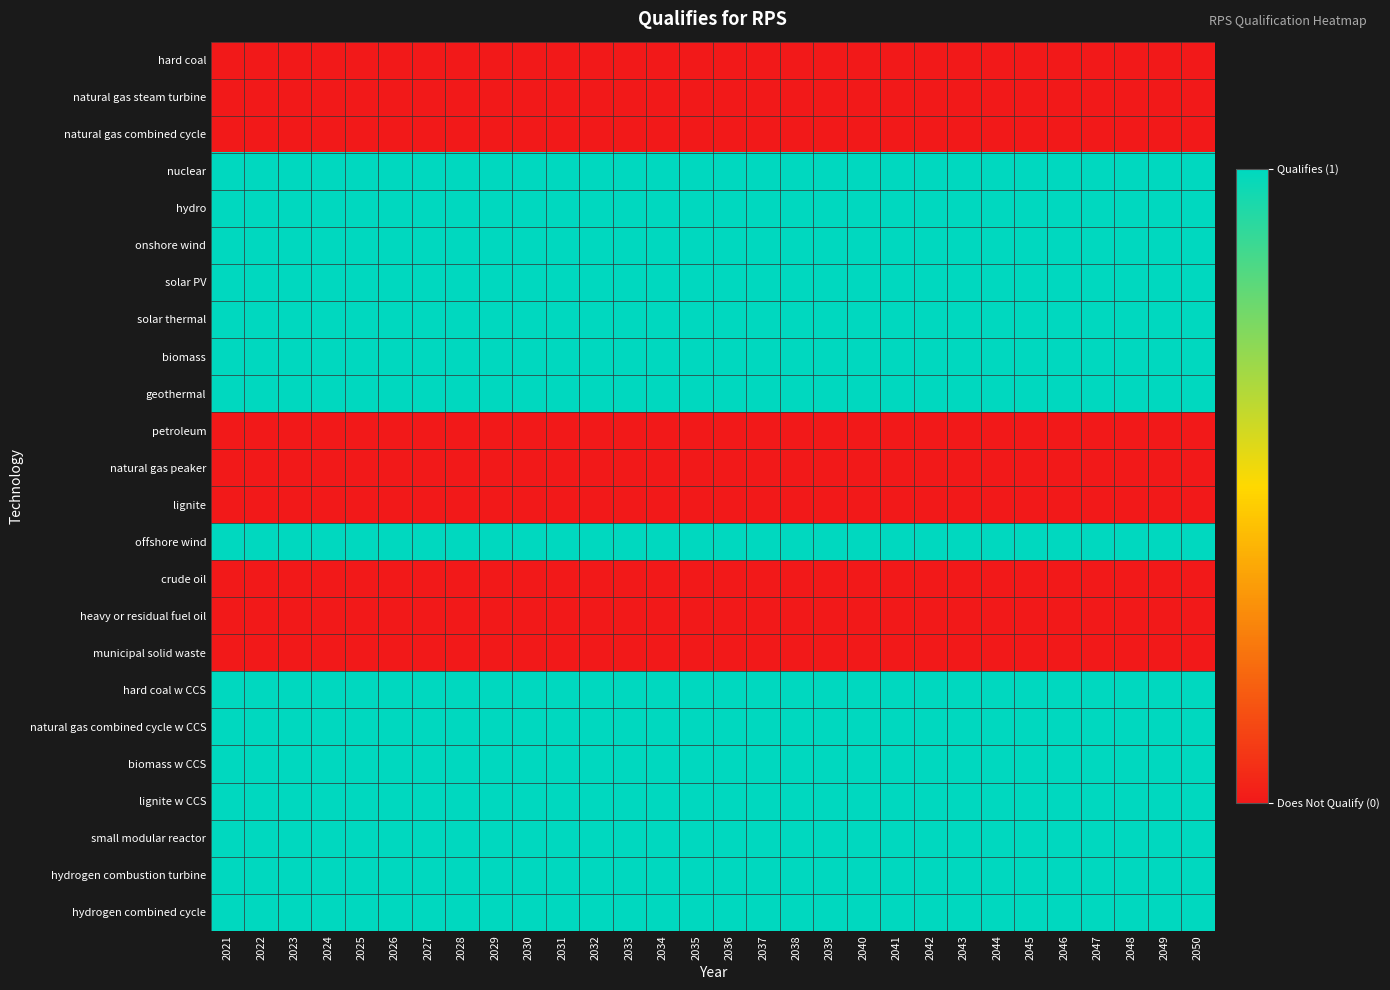

Reading left to right, extract all data points from this chart.

hard coal: 2021=0	2022=0	2023=0	2024=0	2025=0	2026=0	2027=0	2028=0	2029=0	2030=0	2031=0	2032=0	2033=0	2034=0	2035=0	2036=0	2037=0	2038=0	2039=0	2040=0	2041=0	2042=0	2043=0	2044=0	2045=0	2046=0	2047=0	2048=0	2049=0	2050=0
natural gas steam turbine: 2021=0	2022=0	2023=0	2024=0	2025=0	2026=0	2027=0	2028=0	2029=0	2030=0	2031=0	2032=0	2033=0	2034=0	2035=0	2036=0	2037=0	2038=0	2039=0	2040=0	2041=0	2042=0	2043=0	2044=0	2045=0	2046=0	2047=0	2048=0	2049=0	2050=0
natural gas combined cycle: 2021=0	2022=0	2023=0	2024=0	2025=0	2026=0	2027=0	2028=0	2029=0	2030=0	2031=0	2032=0	2033=0	2034=0	2035=0	2036=0	2037=0	2038=0	2039=0	2040=0	2041=0	2042=0	2043=0	2044=0	2045=0	2046=0	2047=0	2048=0	2049=0	2050=0
nuclear: 2021=1	2022=1	2023=1	2024=1	2025=1	2026=1	2027=1	2028=1	2029=1	2030=1	2031=1	2032=1	2033=1	2034=1	2035=1	2036=1	2037=1	2038=1	2039=1	2040=1	2041=1	2042=1	2043=1	2044=1	2045=1	2046=1	2047=1	2048=1	2049=1	2050=1
hydro: 2021=1	2022=1	2023=1	2024=1	2025=1	2026=1	2027=1	2028=1	2029=1	2030=1	2031=1	2032=1	2033=1	2034=1	2035=1	2036=1	2037=1	2038=1	2039=1	2040=1	2041=1	2042=1	2043=1	2044=1	2045=1	2046=1	2047=1	2048=1	2049=1	2050=1
onshore wind: 2021=1	2022=1	2023=1	2024=1	2025=1	2026=1	2027=1	2028=1	2029=1	2030=1	2031=1	2032=1	2033=1	2034=1	2035=1	2036=1	2037=1	2038=1	2039=1	2040=1	2041=1	2042=1	2043=1	2044=1	2045=1	2046=1	2047=1	2048=1	2049=1	2050=1
solar PV: 2021=1	2022=1	2023=1	2024=1	2025=1	2026=1	2027=1	2028=1	2029=1	2030=1	2031=1	2032=1	2033=1	2034=1	2035=1	2036=1	2037=1	2038=1	2039=1	2040=1	2041=1	2042=1	2043=1	2044=1	2045=1	2046=1	2047=1	2048=1	2049=1	2050=1
solar thermal: 2021=1	2022=1	2023=1	2024=1	2025=1	2026=1	2027=1	2028=1	2029=1	2030=1	2031=1	2032=1	2033=1	2034=1	2035=1	2036=1	2037=1	2038=1	2039=1	2040=1	2041=1	2042=1	2043=1	2044=1	2045=1	2046=1	2047=1	2048=1	2049=1	2050=1
biomass: 2021=1	2022=1	2023=1	2024=1	2025=1	2026=1	2027=1	2028=1	2029=1	2030=1	2031=1	2032=1	2033=1	2034=1	2035=1	2036=1	2037=1	2038=1	2039=1	2040=1	2041=1	2042=1	2043=1	2044=1	2045=1	2046=1	2047=1	2048=1	2049=1	2050=1
geothermal: 2021=1	2022=1	2023=1	2024=1	2025=1	2026=1	2027=1	2028=1	2029=1	2030=1	2031=1	2032=1	2033=1	2034=1	2035=1	2036=1	2037=1	2038=1	2039=1	2040=1	2041=1	2042=1	2043=1	2044=1	2045=1	2046=1	2047=1	2048=1	2049=1	2050=1
petroleum: 2021=0	2022=0	2023=0	2024=0	2025=0	2026=0	2027=0	2028=0	2029=0	2030=0	2031=0	2032=0	2033=0	2034=0	2035=0	2036=0	2037=0	2038=0	2039=0	2040=0	2041=0	2042=0	2043=0	2044=0	2045=0	2046=0	2047=0	2048=0	2049=0	2050=0
natural gas peaker: 2021=0	2022=0	2023=0	2024=0	2025=0	2026=0	2027=0	2028=0	2029=0	2030=0	2031=0	2032=0	2033=0	2034=0	2035=0	2036=0	2037=0	2038=0	2039=0	2040=0	2041=0	2042=0	2043=0	2044=0	2045=0	2046=0	2047=0	2048=0	2049=0	2050=0
lignite: 2021=0	2022=0	2023=0	2024=0	2025=0	2026=0	2027=0	2028=0	2029=0	2030=0	2031=0	2032=0	2033=0	2034=0	2035=0	2036=0	2037=0	2038=0	2039=0	2040=0	2041=0	2042=0	2043=0	2044=0	2045=0	2046=0	2047=0	2048=0	2049=0	2050=0
offshore wind: 2021=1	2022=1	2023=1	2024=1	2025=1	2026=1	2027=1	2028=1	2029=1	2030=1	2031=1	2032=1	2033=1	2034=1	2035=1	2036=1	2037=1	2038=1	2039=1	2040=1	2041=1	2042=1	2043=1	2044=1	2045=1	2046=1	2047=1	2048=1	2049=1	2050=1
crude oil: 2021=0	2022=0	2023=0	2024=0	2025=0	2026=0	2027=0	2028=0	2029=0	2030=0	2031=0	2032=0	2033=0	2034=0	2035=0	2036=0	2037=0	2038=0	2039=0	2040=0	2041=0	2042=0	2043=0	2044=0	2045=0	2046=0	2047=0	2048=0	2049=0	2050=0
heavy or residual fuel oil: 2021=0	2022=0	2023=0	2024=0	2025=0	2026=0	2027=0	2028=0	2029=0	2030=0	2031=0	2032=0	2033=0	2034=0	2035=0	2036=0	2037=0	2038=0	2039=0	2040=0	2041=0	2042=0	2043=0	2044=0	2045=0	2046=0	2047=0	2048=0	2049=0	2050=0
municipal solid waste: 2021=0	2022=0	2023=0	2024=0	2025=0	2026=0	2027=0	2028=0	2029=0	2030=0	2031=0	2032=0	2033=0	2034=0	2035=0	2036=0	2037=0	2038=0	2039=0	2040=0	2041=0	2042=0	2043=0	2044=0	2045=0	2046=0	2047=0	2048=0	2049=0	2050=0
hard coal w CCS: 2021=1	2022=1	2023=1	2024=1	2025=1	2026=1	2027=1	2028=1	2029=1	2030=1	2031=1	2032=1	2033=1	2034=1	2035=1	2036=1	2037=1	2038=1	2039=1	2040=1	2041=1	2042=1	2043=1	2044=1	2045=1	2046=1	2047=1	2048=1	2049=1	2050=1
natural gas combined cycle w CCS: 2021=1	2022=1	2023=1	2024=1	2025=1	2026=1	2027=1	2028=1	2029=1	2030=1	2031=1	2032=1	2033=1	2034=1	2035=1	2036=1	2037=1	2038=1	2039=1	2040=1	2041=1	2042=1	2043=1	2044=1	2045=1	2046=1	2047=1	2048=1	2049=1	2050=1
biomass w CCS: 2021=1	2022=1	2023=1	2024=1	2025=1	2026=1	2027=1	2028=1	2029=1	2030=1	2031=1	2032=1	2033=1	2034=1	2035=1	2036=1	2037=1	2038=1	2039=1	2040=1	2041=1	2042=1	2043=1	2044=1	2045=1	2046=1	2047=1	2048=1	2049=1	2050=1
lignite w CCS: 2021=1	2022=1	2023=1	2024=1	2025=1	2026=1	2027=1	2028=1	2029=1	2030=1	2031=1	2032=1	2033=1	2034=1	2035=1	2036=1	2037=1	2038=1	2039=1	2040=1	2041=1	2042=1	2043=1	2044=1	2045=1	2046=1	2047=1	2048=1	2049=1	2050=1
small modular reactor: 2021=1	2022=1	2023=1	2024=1	2025=1	2026=1	2027=1	2028=1	2029=1	2030=1	2031=1	2032=1	2033=1	2034=1	2035=1	2036=1	2037=1	2038=1	2039=1	2040=1	2041=1	2042=1	2043=1	2044=1	2045=1	2046=1	2047=1	2048=1	2049=1	2050=1
hydrogen combustion turbine: 2021=1	2022=1	2023=1	2024=1	2025=1	2026=1	2027=1	2028=1	2029=1	2030=1	2031=1	2032=1	2033=1	2034=1	2035=1	2036=1	2037=1	2038=1	2039=1	2040=1	2041=1	2042=1	2043=1	2044=1	2045=1	2046=1	2047=1	2048=1	2049=1	2050=1
hydrogen combined cycle: 2021=1	2022=1	2023=1	2024=1	2025=1	2026=1	2027=1	2028=1	2029=1	2030=1	2031=1	2032=1	2033=1	2034=1	2035=1	2036=1	2037=1	2038=1	2039=1	2040=1	2041=1	2042=1	2043=1	2044=1	2045=1	2046=1	2047=1	2048=1	2049=1	2050=1